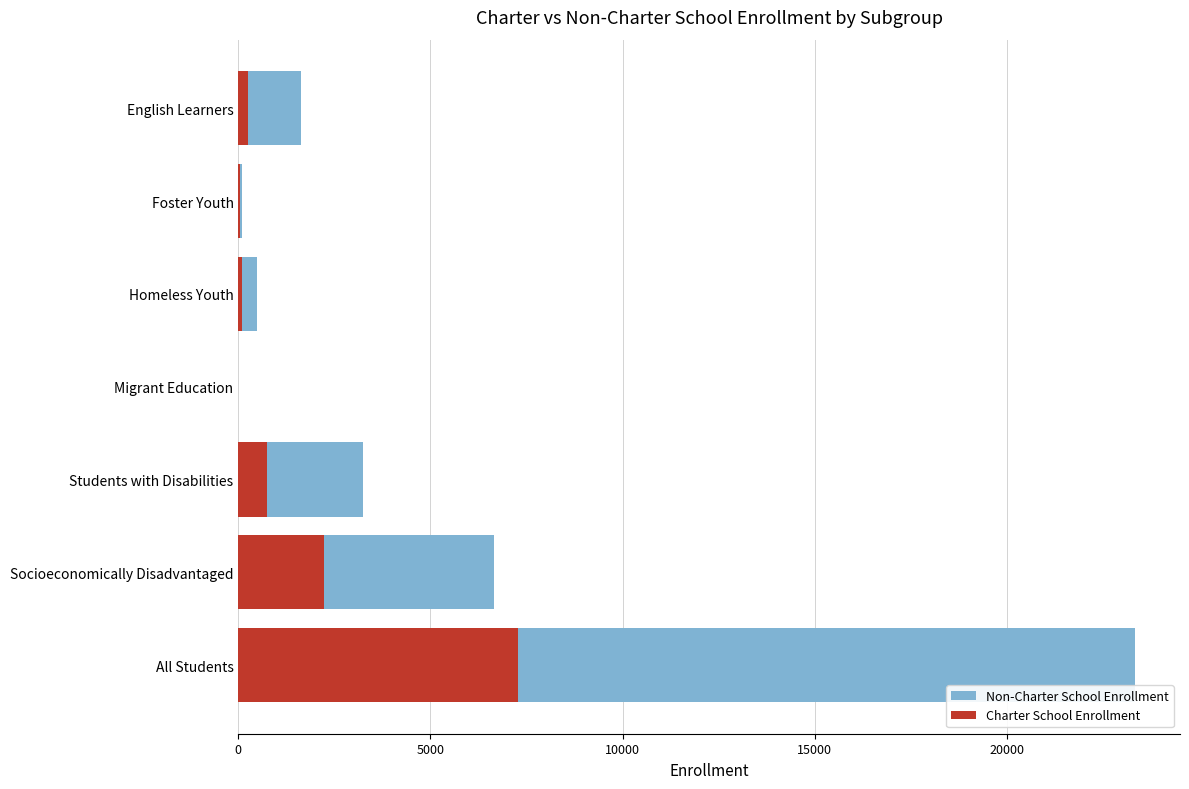

What is the difference between the second highest and second lowest values in the Charter School Enrollment series?

2177